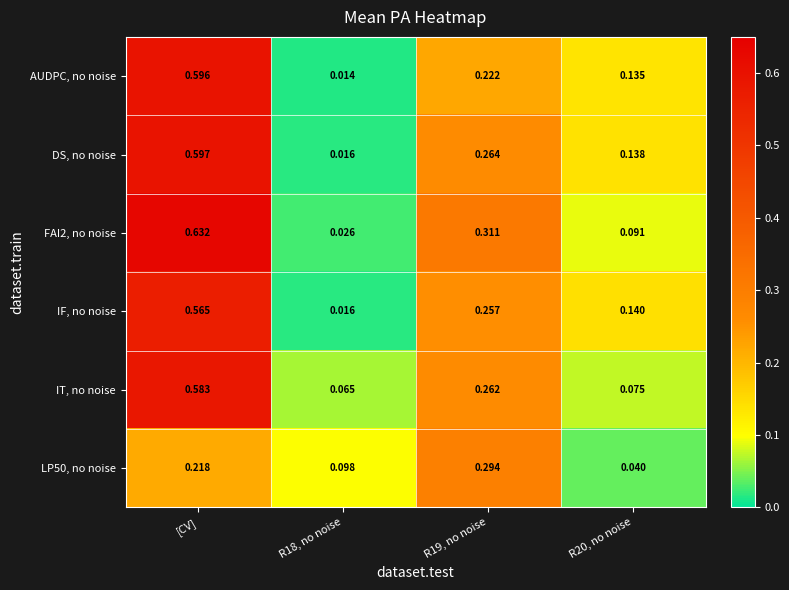

Between R18, no noise and R20, no noise, which series saw the biggest shift?

IF, no noise